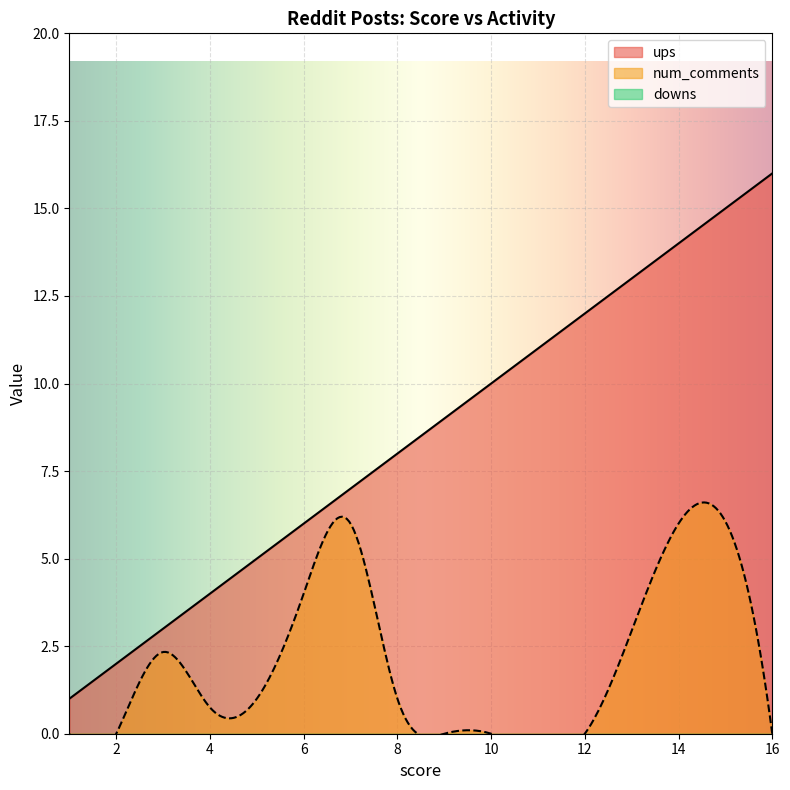

True or false: downs has a value of 0 at 7.

True